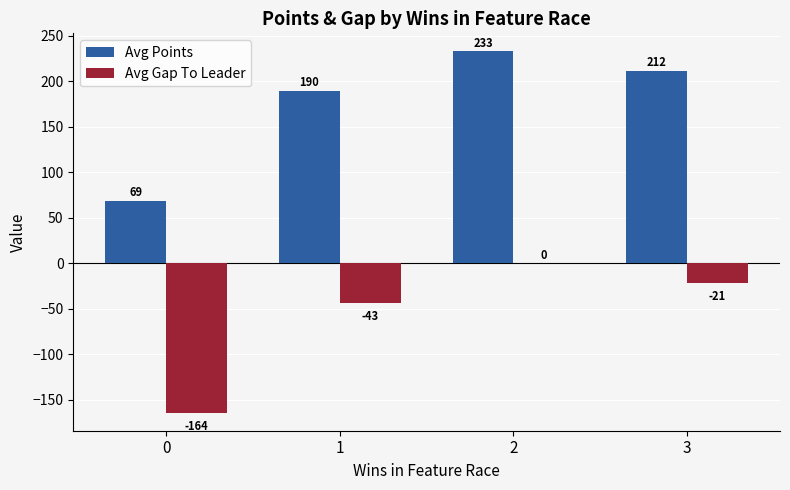

What is the maximum value shown in the chart?

233